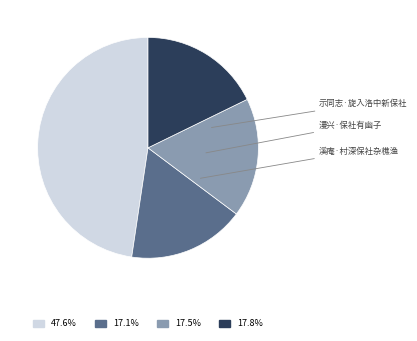

Is there a majority slice in this chart?

No